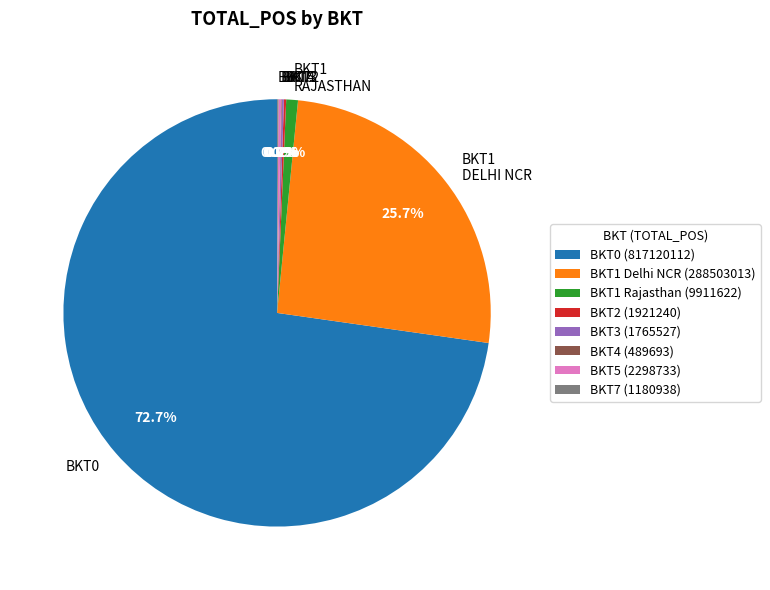

What portion of the pie excludes BKT1 RAJASTHAN?

99.1%